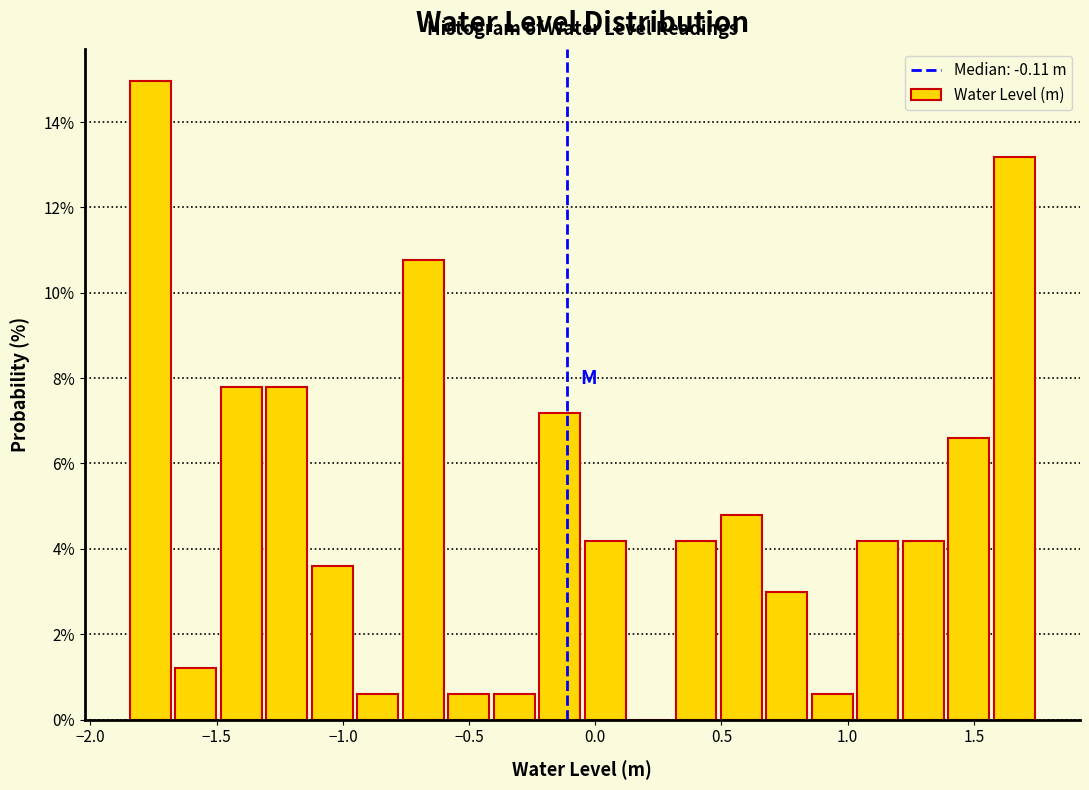

Around what value on the x-axis is the tallest bar? Give the approximate position of its centre, as read against the axis.

-1.75